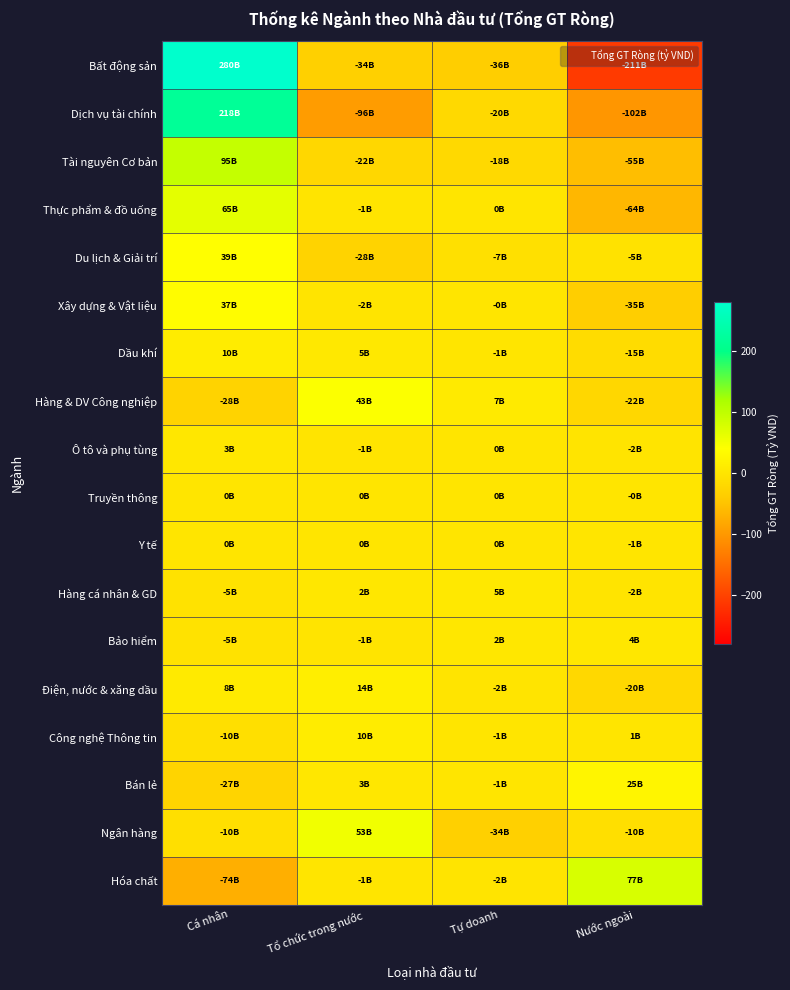

What is the spread (max minus min) of values at Cá nhân?

354.5